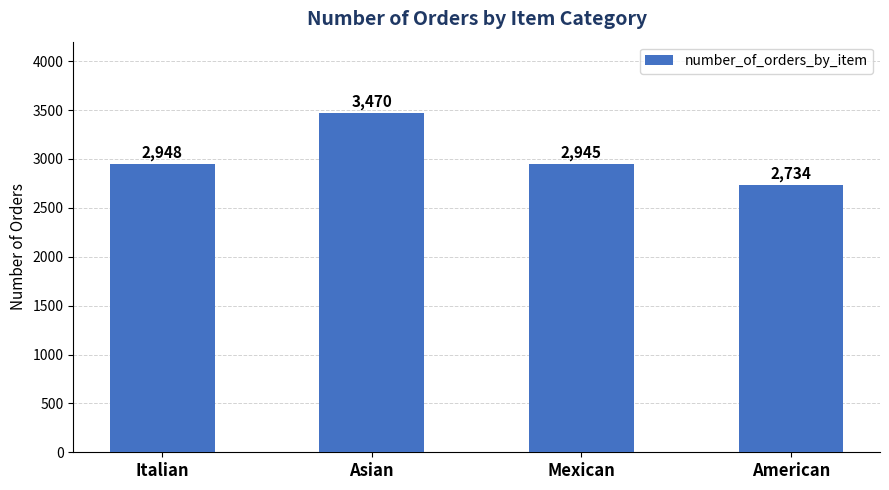

Rank the categories by value from highest to lowest.

Asian, Italian, Mexican, American